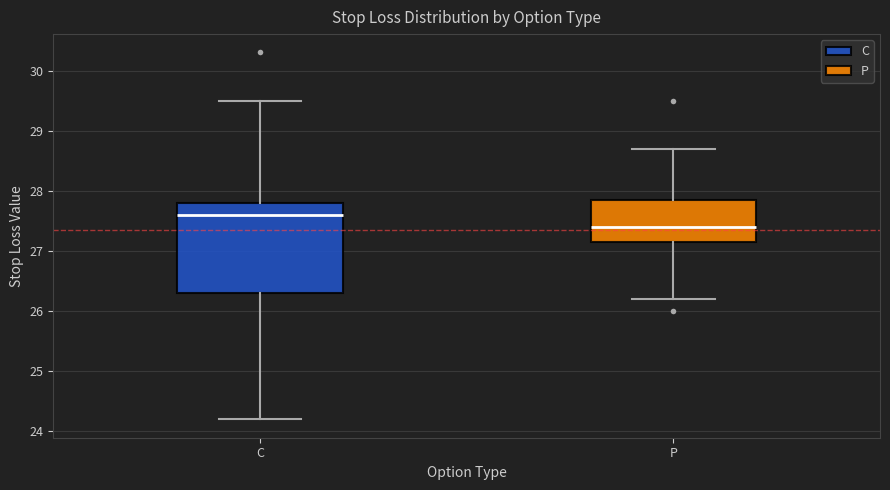

Reading left to right, read every box against the y-axis: the position of its median line, the range the box covers, and the ends of its whiskers. The values are not printed on the chart, so give them approximately, as read against the axis.

C: median 27.6, box 26.3 to 27.8, whiskers 24.2 to 29.5
P: median 27.4, box 27.2 to 27.9, whiskers 26.2 to 28.7